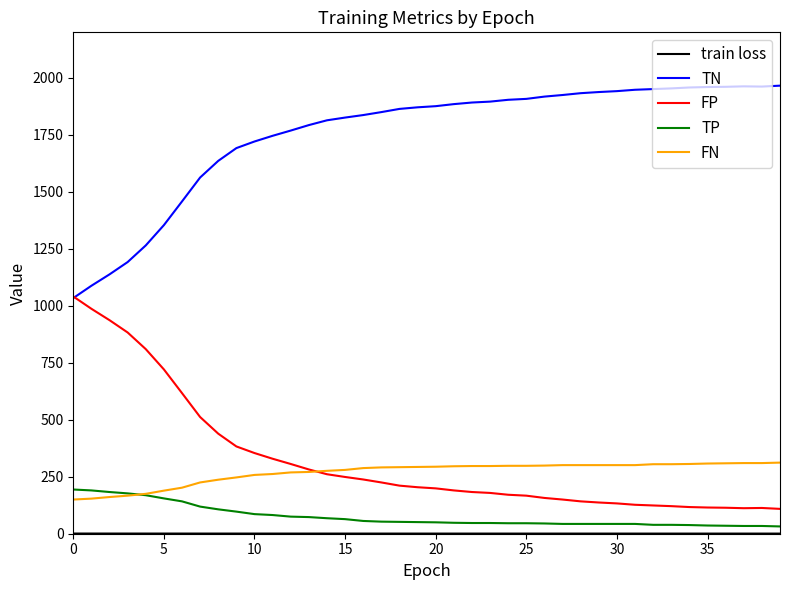

True or false: TP and FP cross at least once.

False